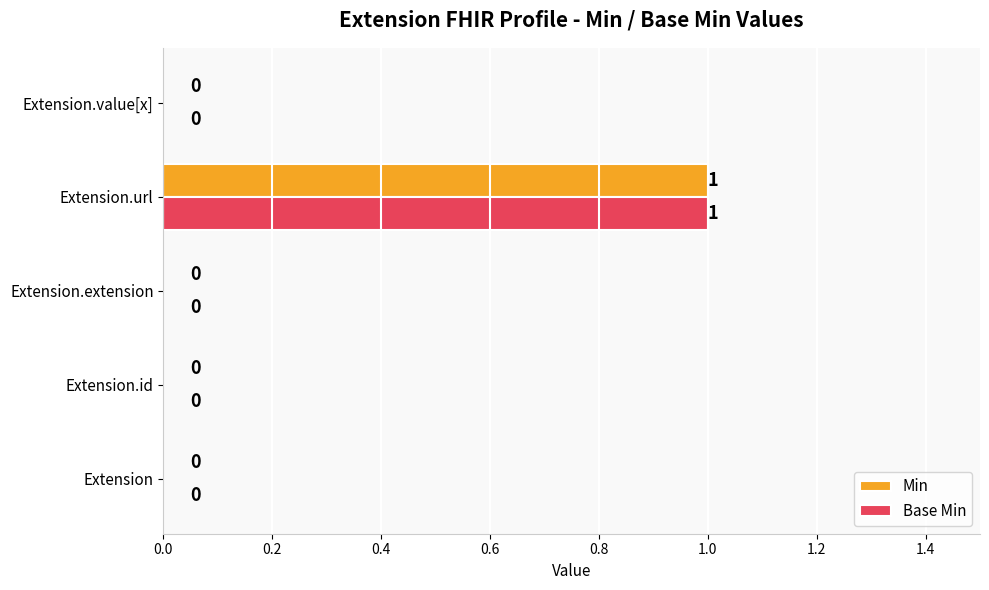

Which category has the highest value in the Min series?

Extension.url